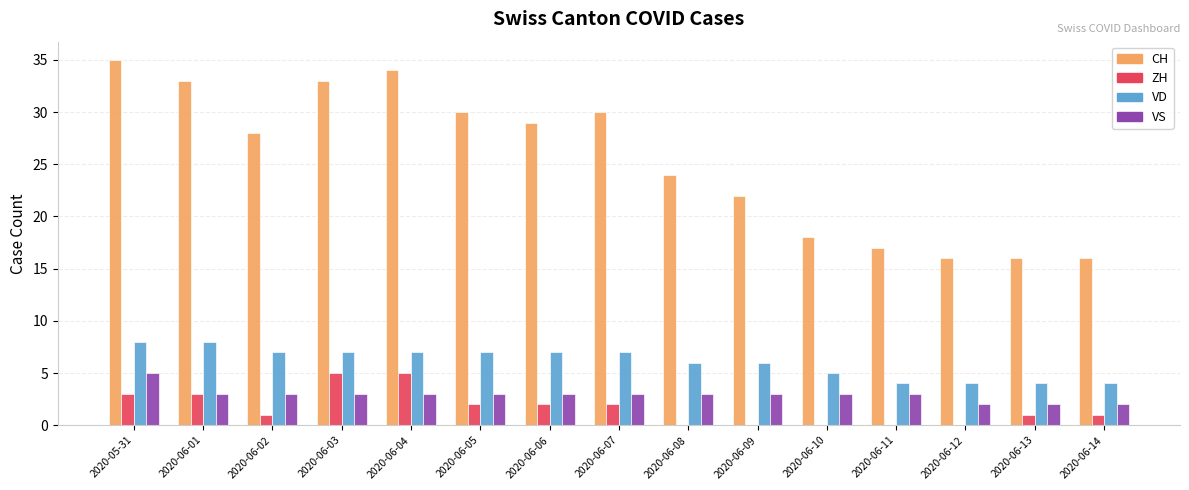

Which series changed the most between 2020-06-04 and 2020-06-13?

CH